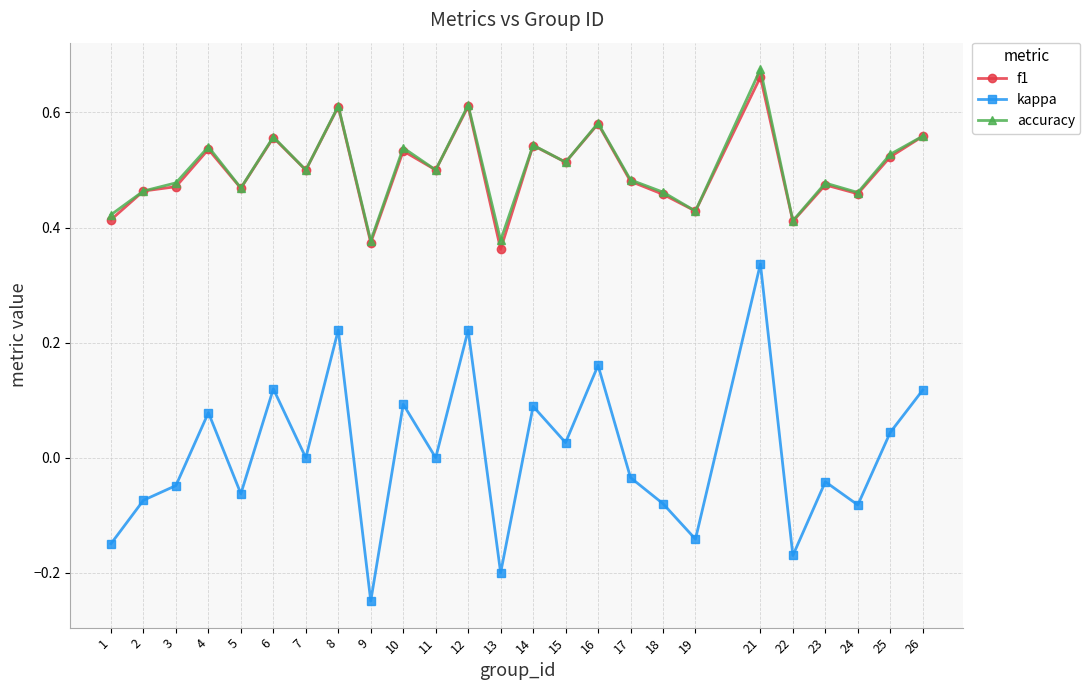

At which category is the sum across all series the highest?

21